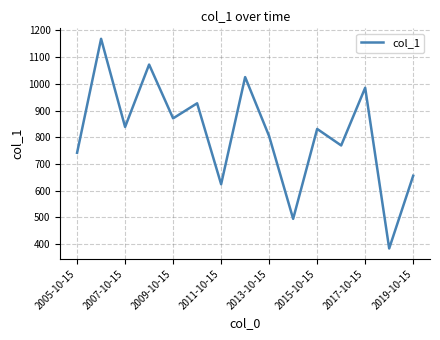

What is the greatest value displayed?

1168.3